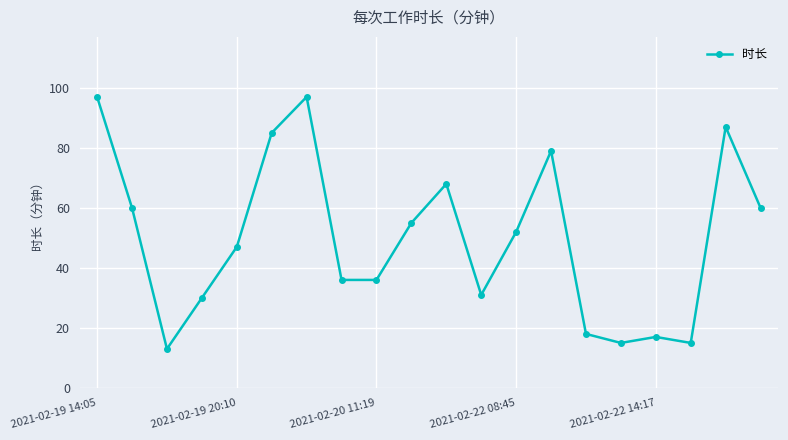

What is the value of the 2nd point from the left?

60